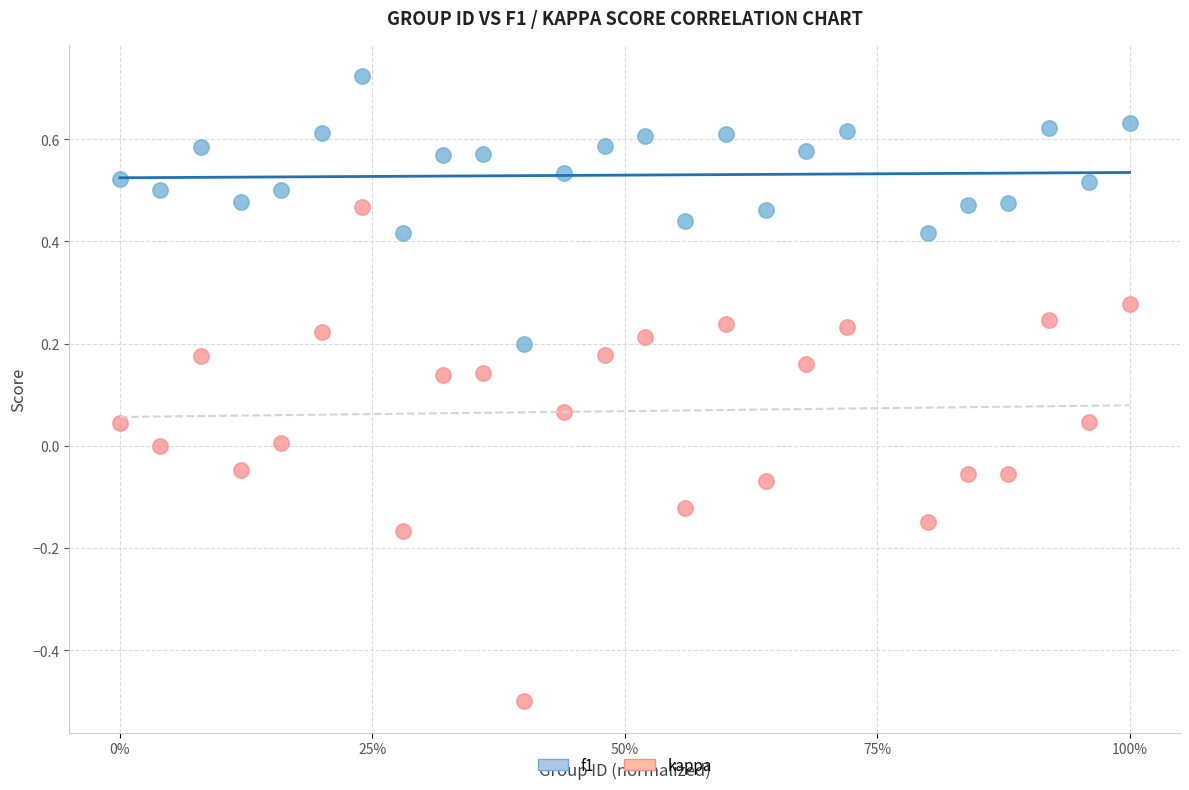

Which series contains the lowest Y value?

kappa